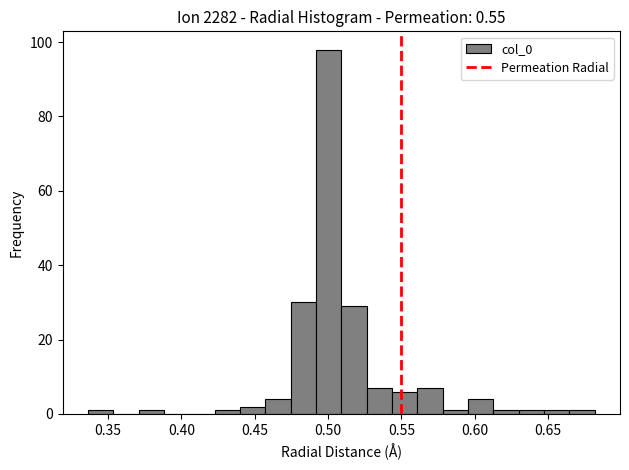

Read against the x-axis, roughly where is the centre of the tallest bar?

0.500